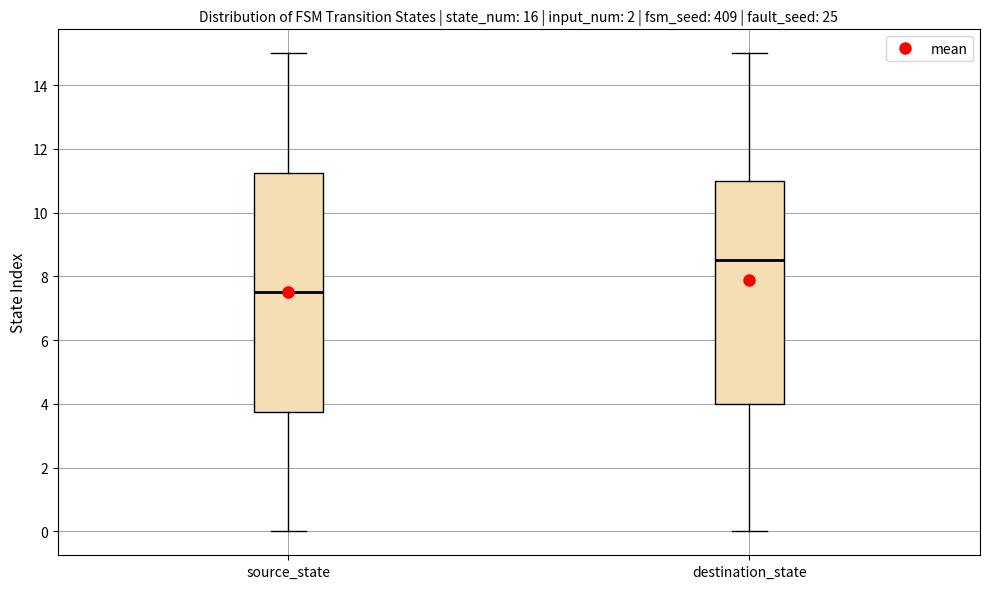

Reading left to right, read every box against the y-axis: the position of its median line, the range the box covers, and the ends of its whiskers. The values are not printed on the chart, so give them approximately, as read against the axis.

source_state: median 7.6, box 3.8 to 11.2, whiskers 0.0 to 15.0
destination_state: median 8.6, box 4.0 to 11.0, whiskers 0.0 to 15.0